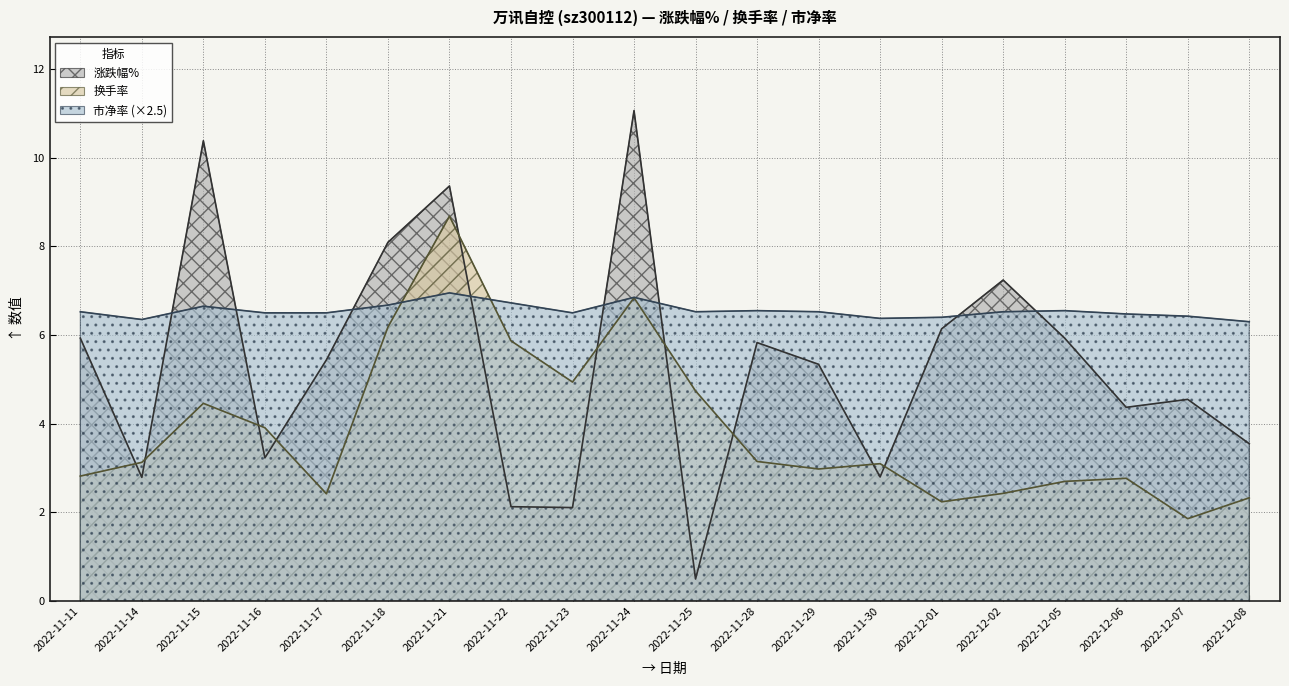

What are all the series names shown in the legend?

涨跌幅%, 换手率, 市净率 (×2.5)